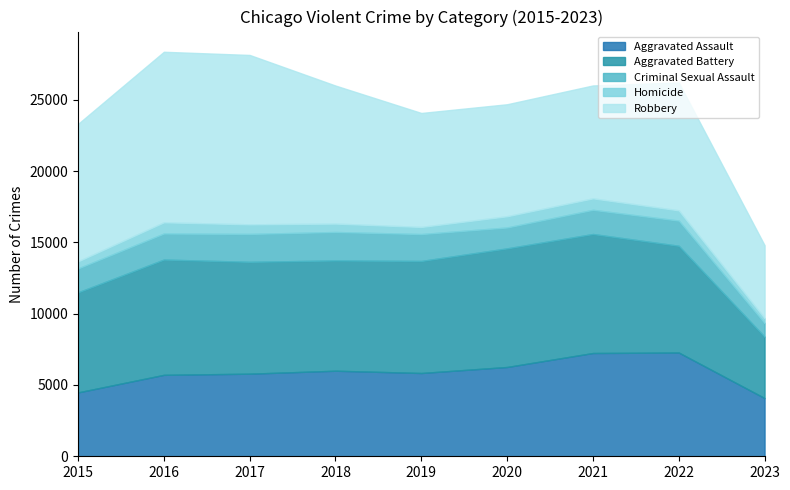

What is the approximate value of Homicide at 2016?

786